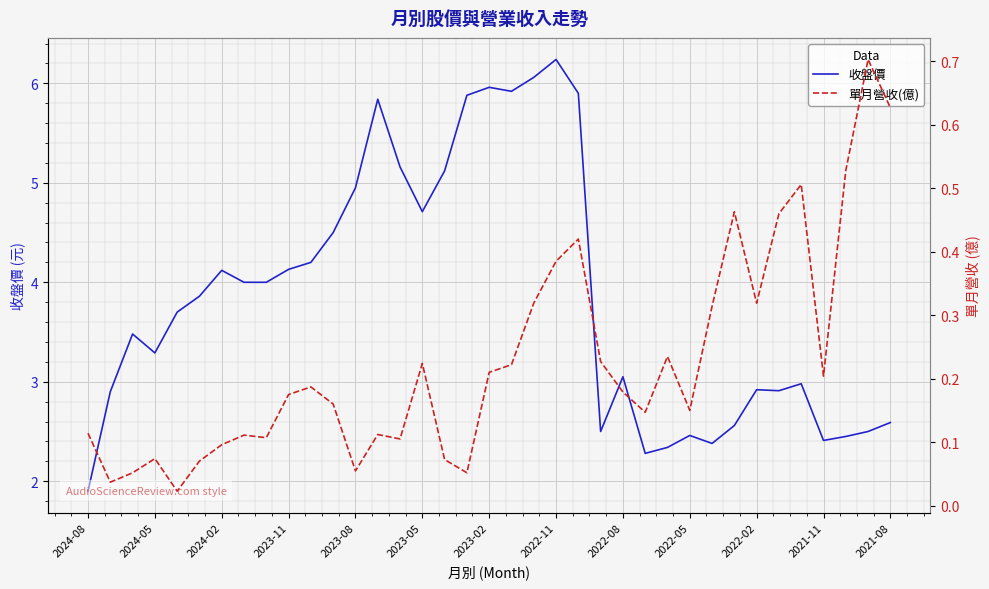

At how many categories does at least one series exceed 2?

36